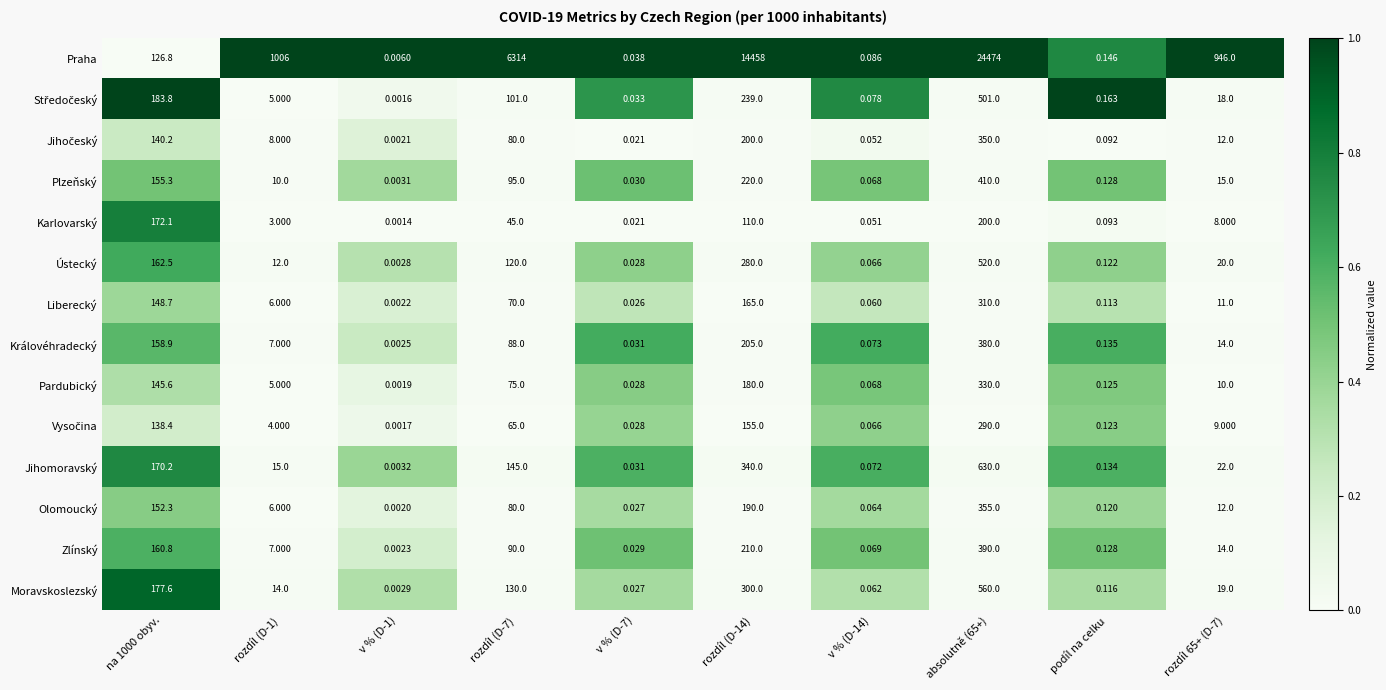

Between rozdíl (D-14) and absolutně (65+), which series saw the biggest shift?

Praha